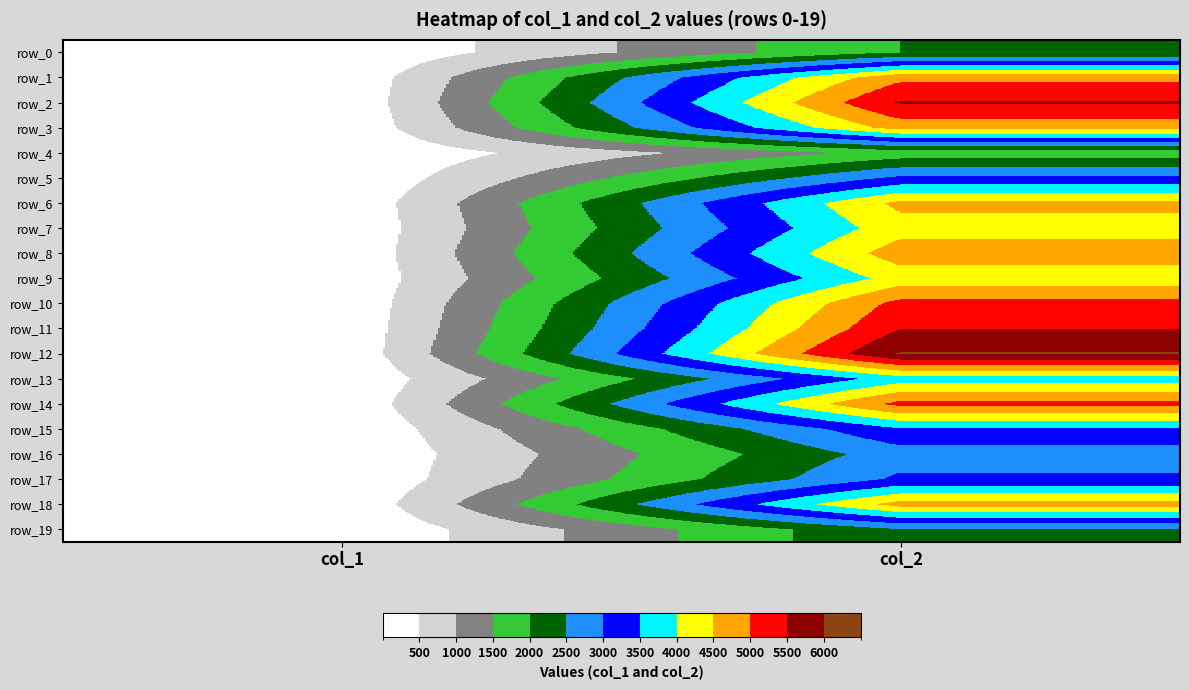

What is the approximate value of row_0 at col_2, to the nearest 100?

2000